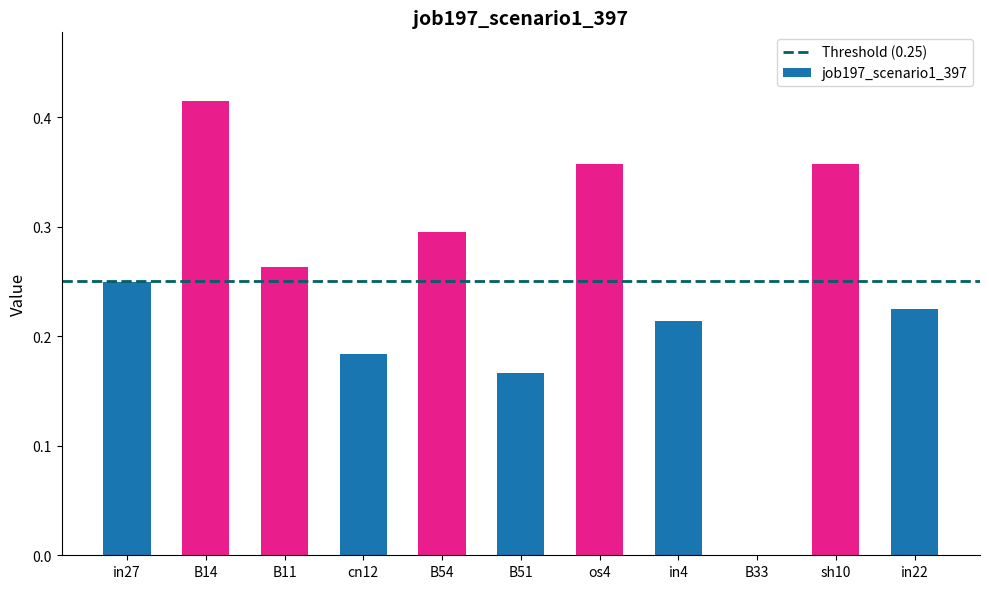

How many data points are above 0?

10